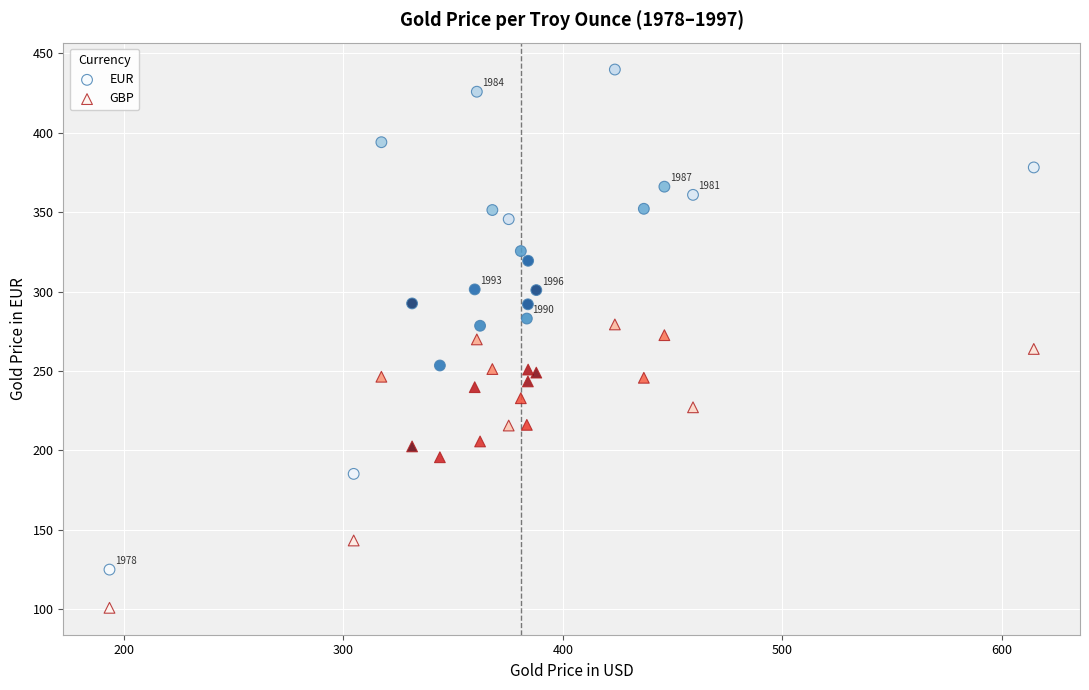

Which series has the largest Y range (max minus min)?

EUR